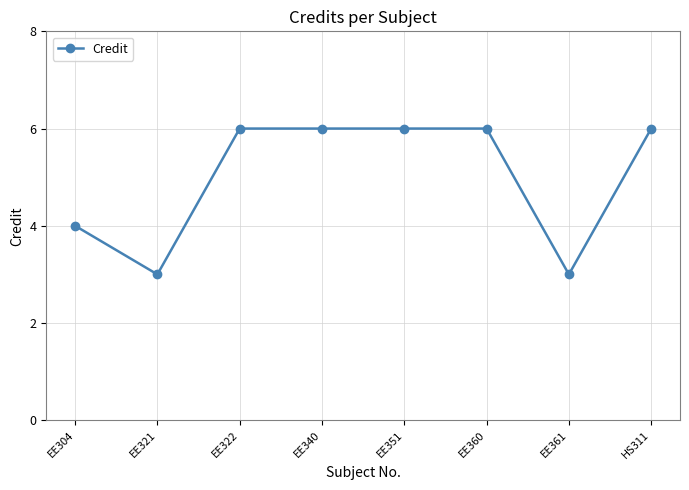

The value at EE321 is 3. True or false?

True